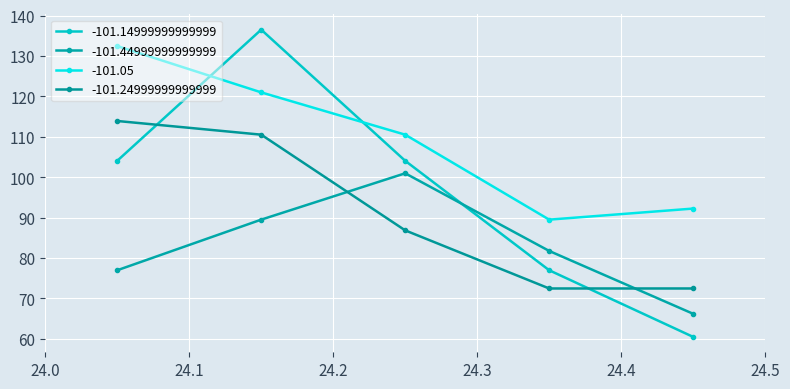

How many lines are shown in the chart?

4